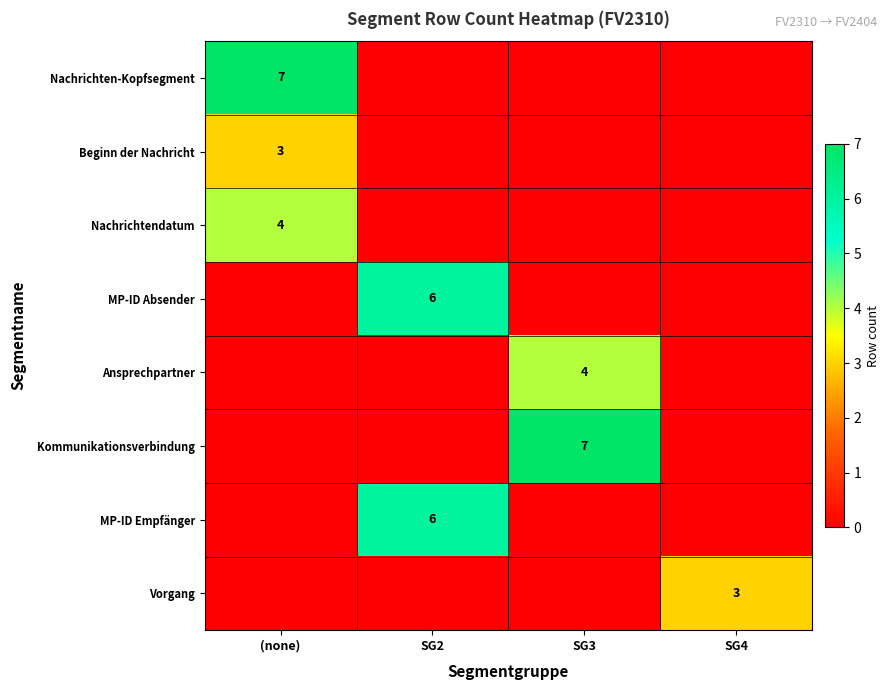

The Vorgang series shows 3 at SG4. True or false?

True